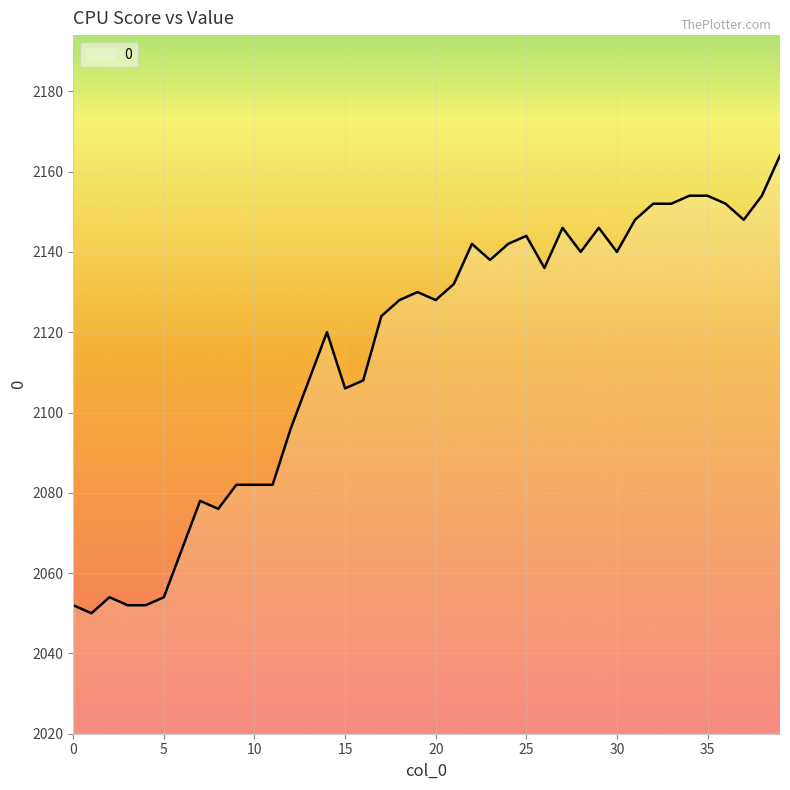

Reading left to right, what are all the values shown in this chart?

2052	2050	2054	2052	2052	2054	2066	2078	2076	2082	2082	2082	2096	2108	2120	2106	2108	2124	2128	2130	2128	2132	2142	2138	2142	2144	2136	2146	2140	2146	2140	2148	2152	2152	2154	2154	2152	2148	2154	2164